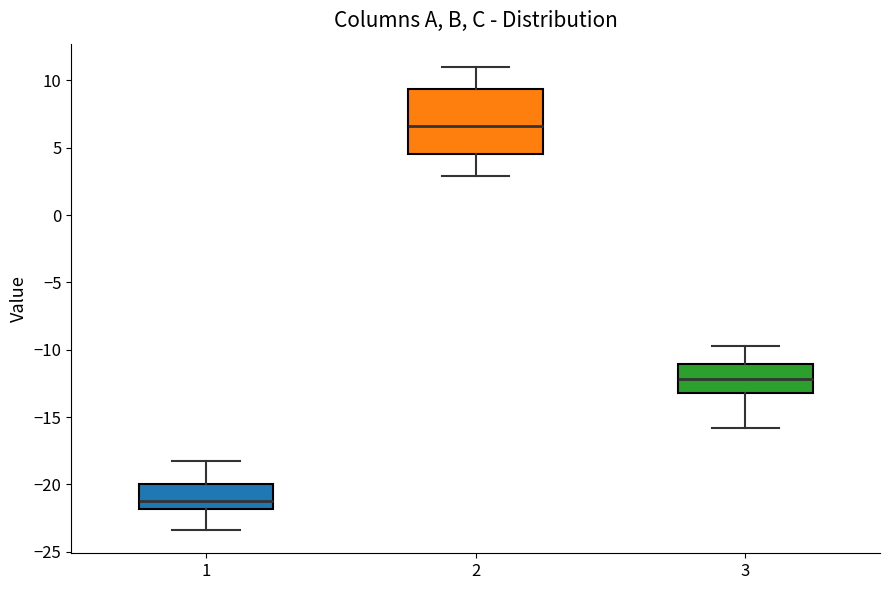

Reading left to right, transcribe this box plot: for each box, give where its median line is, the range the box spans, and where its two whiskers end, as read against the y-axis. The values are not printed on the chart, so give them approximately, as read against the axis.

1: median -21.0, box -22.0 to -20.0, whiskers -23.5 to -18.0
2: median 6.5, box 4.5 to 9.5, whiskers 3.0 to 11.0
3: median -12.0, box -13.0 to -11.0, whiskers -16.0 to -10.0